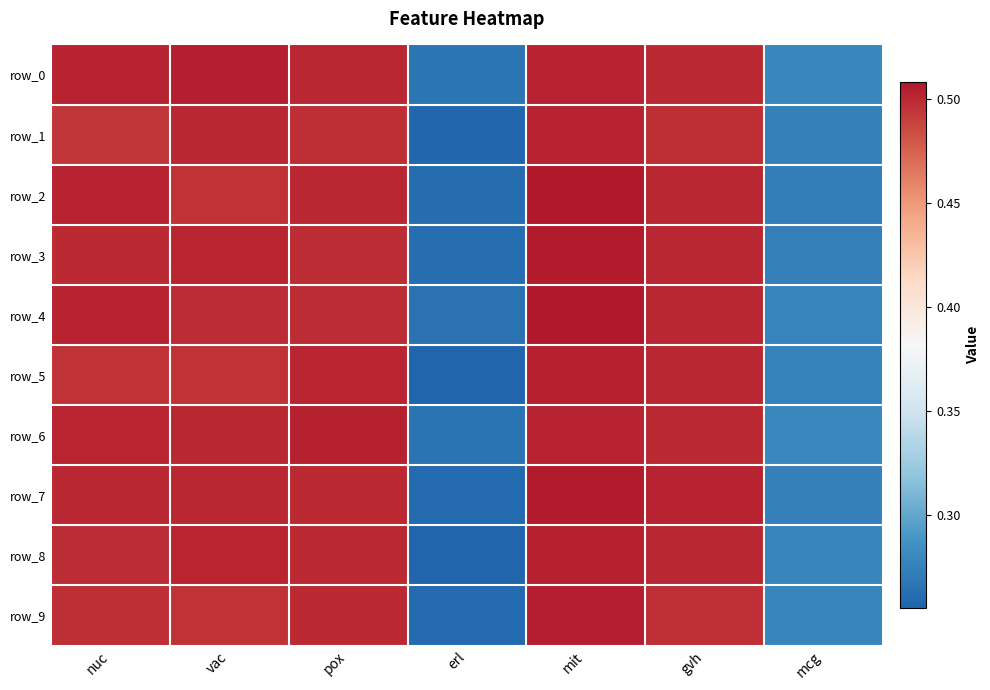

Rank the categories by row_0 value from highest to lowest.

vac, mit, nuc, pox, gvh, mcg, erl